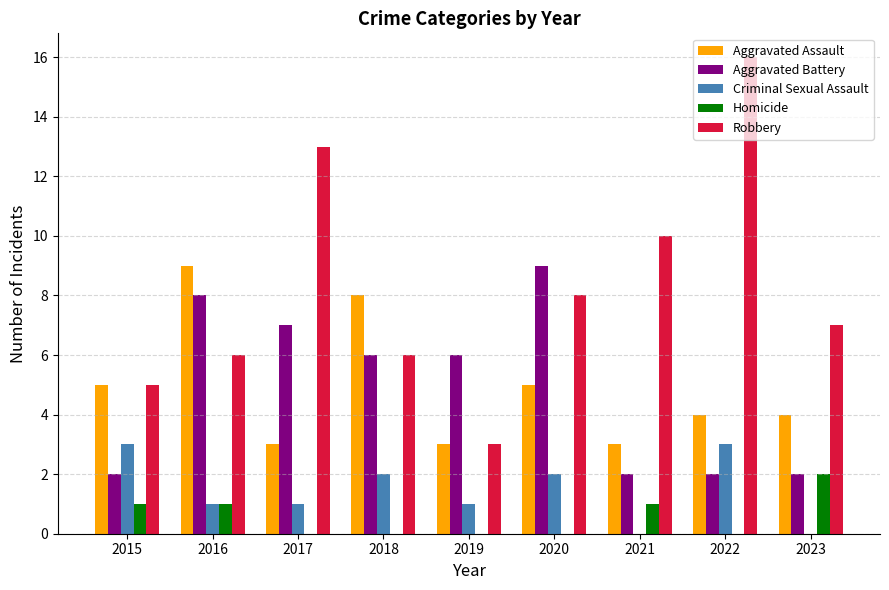

Count the number of categories in the chart.

9